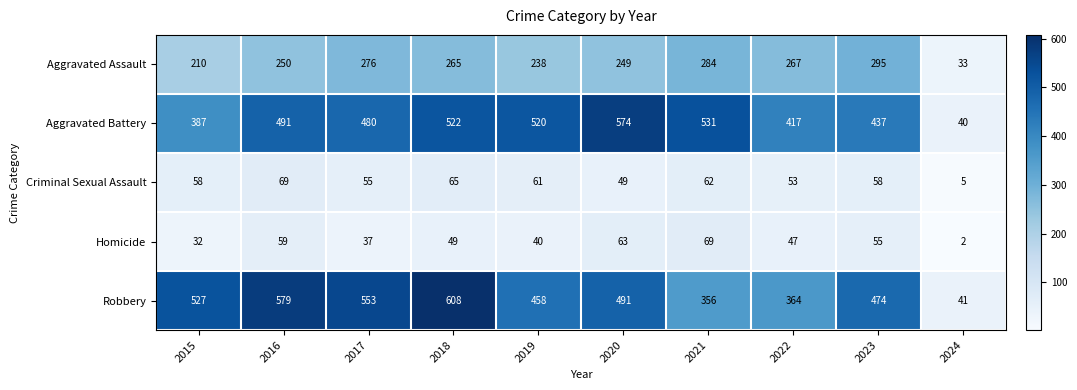

What is the total value across all series at 2016?

1448